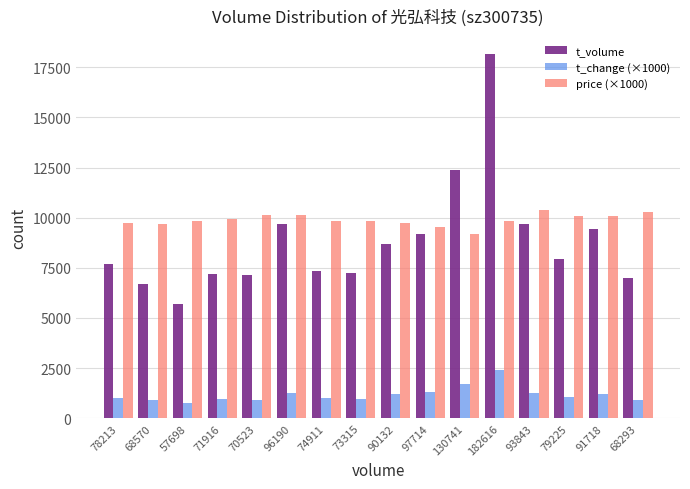

Are the bars grouped side by side (vs. stacked)?

Yes